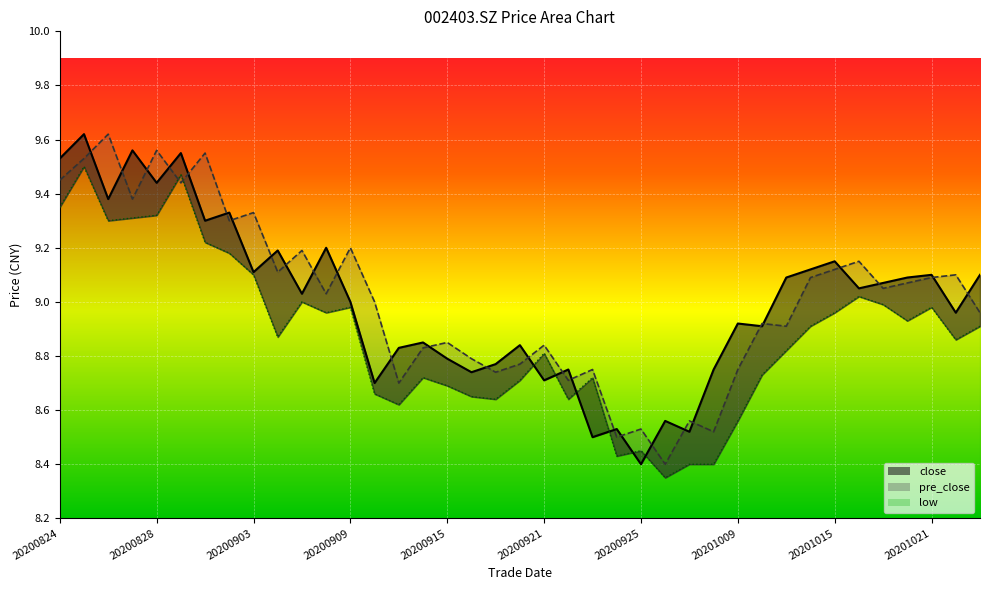

How many intersections are there between pre_close and close?

28